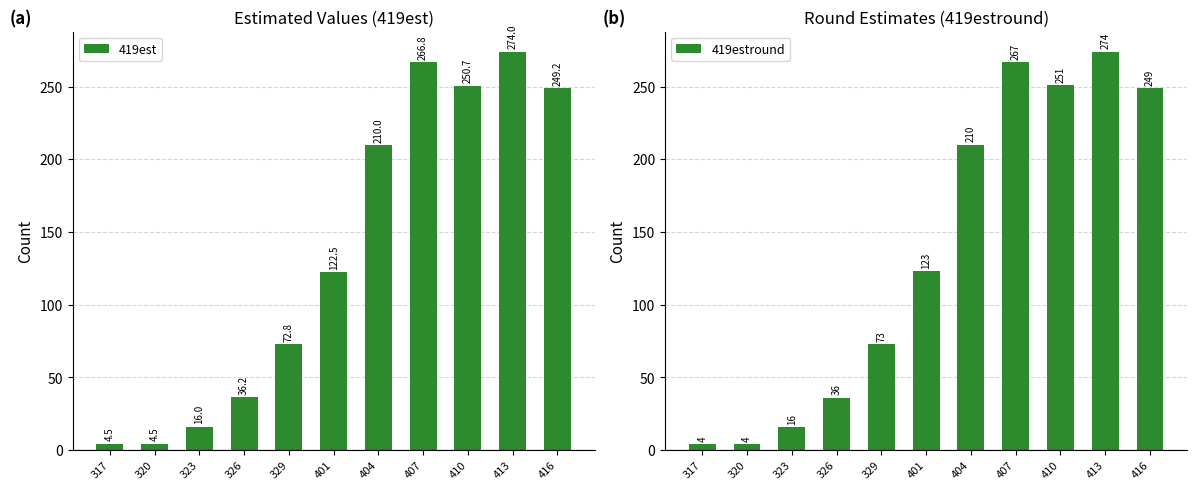

What is the difference between the maximum and minimum values in the 419estround series?

270